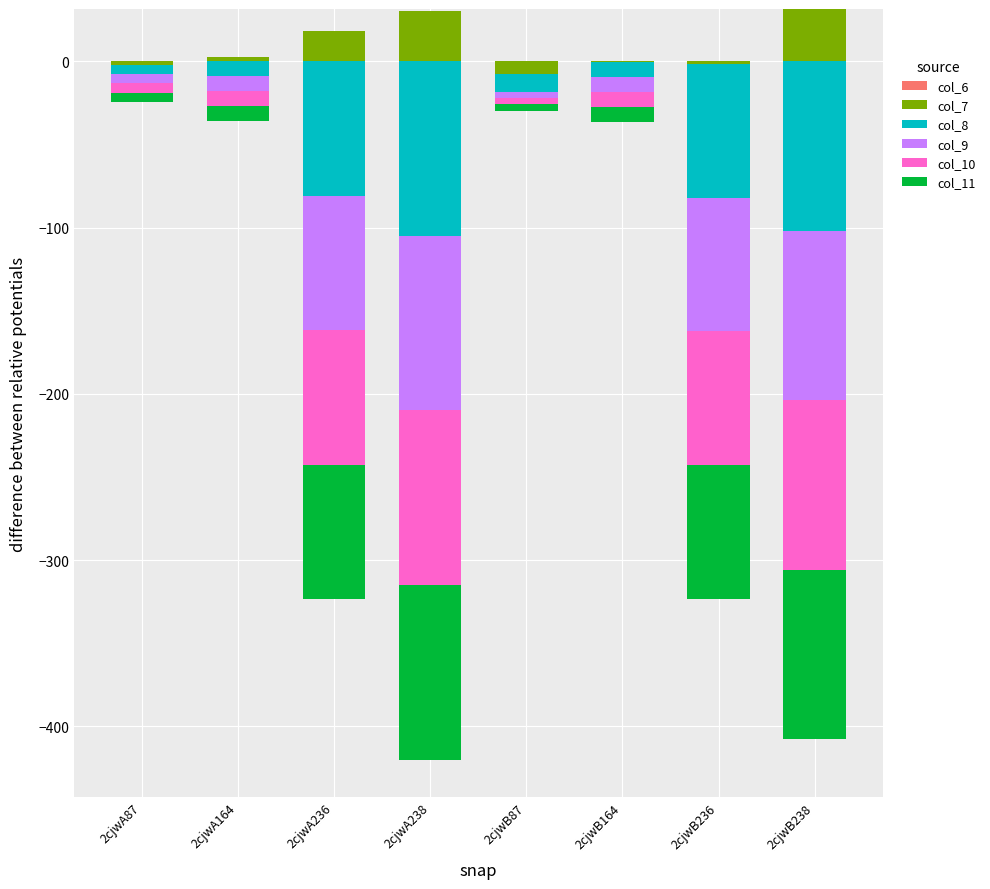

At which label does col_10 reach its peak?

2cjwA87